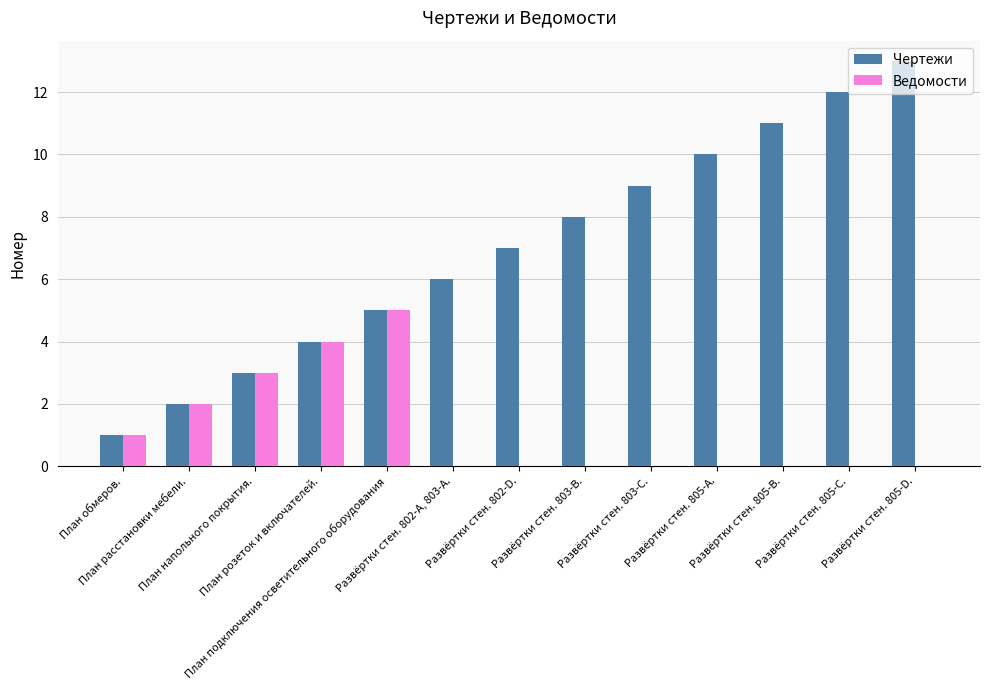

How many groups of bars are there?

13